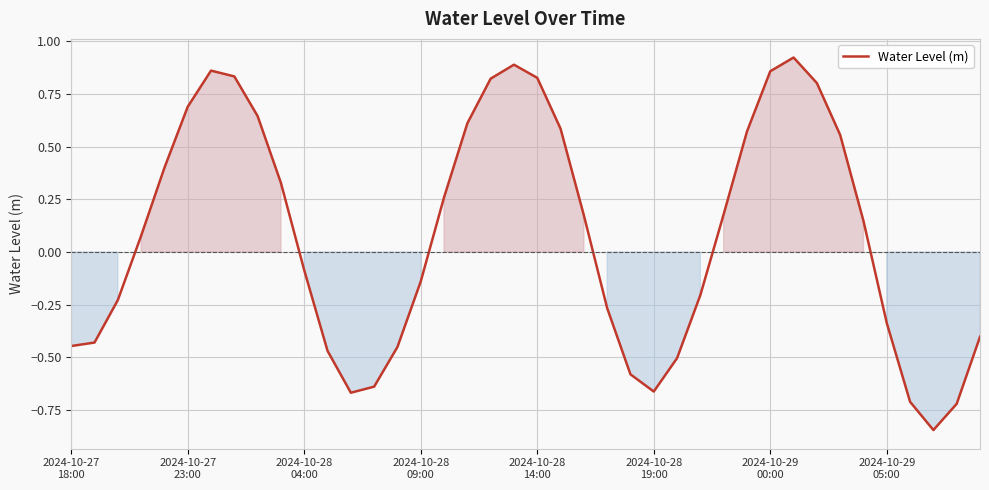

What is the difference between the maximum and minimum values?

1.8